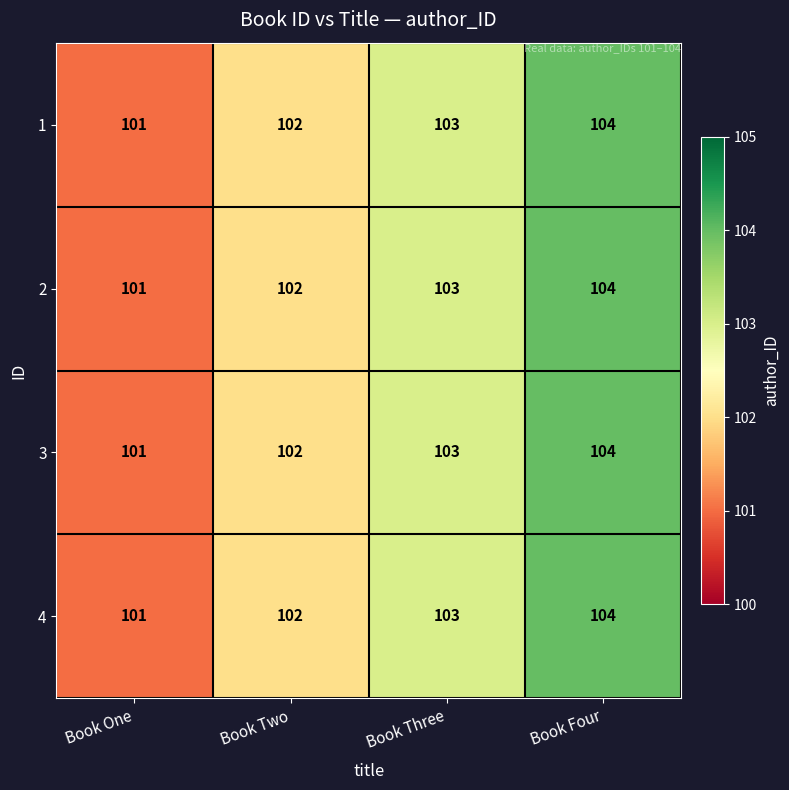

What is the greatest value displayed?

104